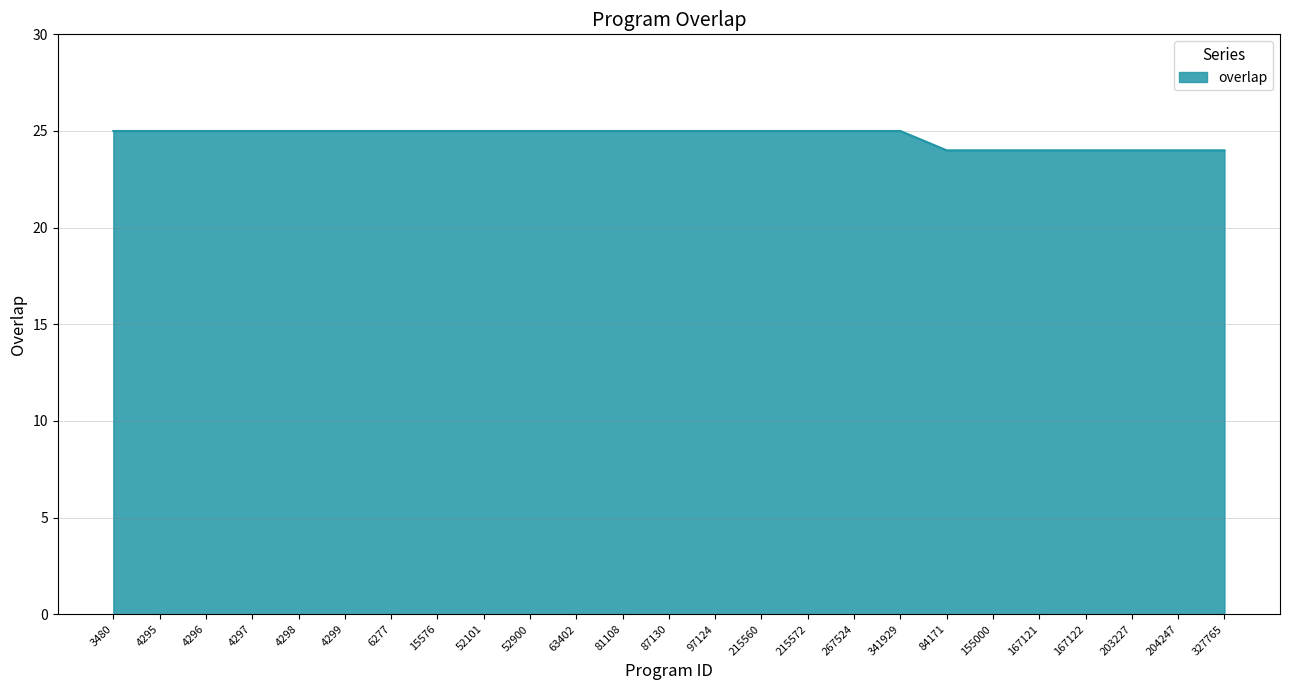

The chart shows a value of 25 at 4298. True or false?

True